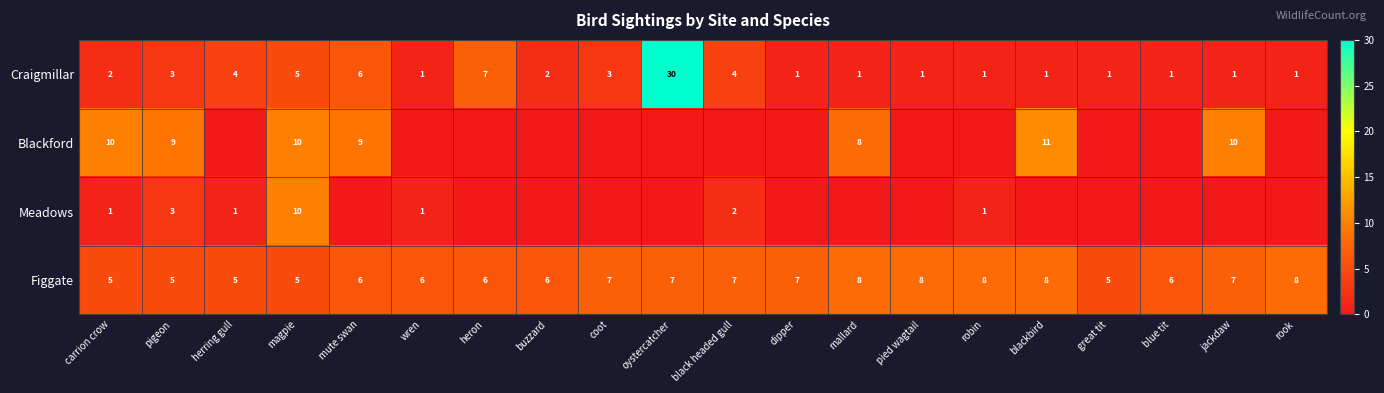

What is the difference between the highest and lowest values at buzzard?

6